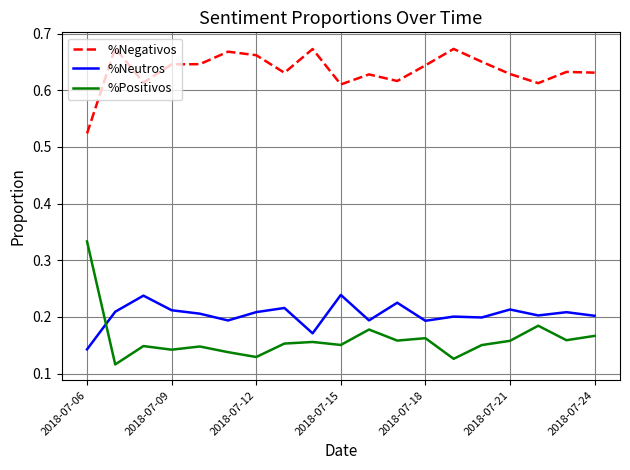

Does the chart display data point markers on the line(s)?

No